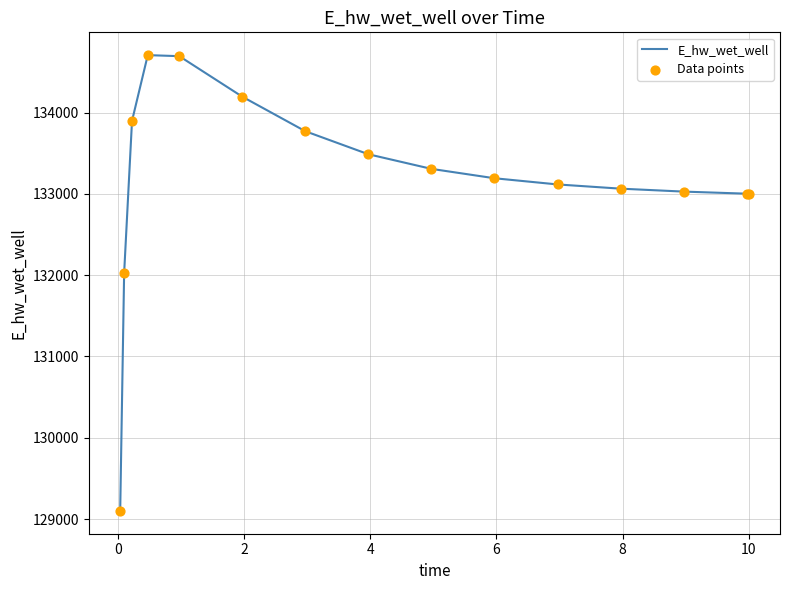

What is the difference between the maximum and minimum values?

5607.3